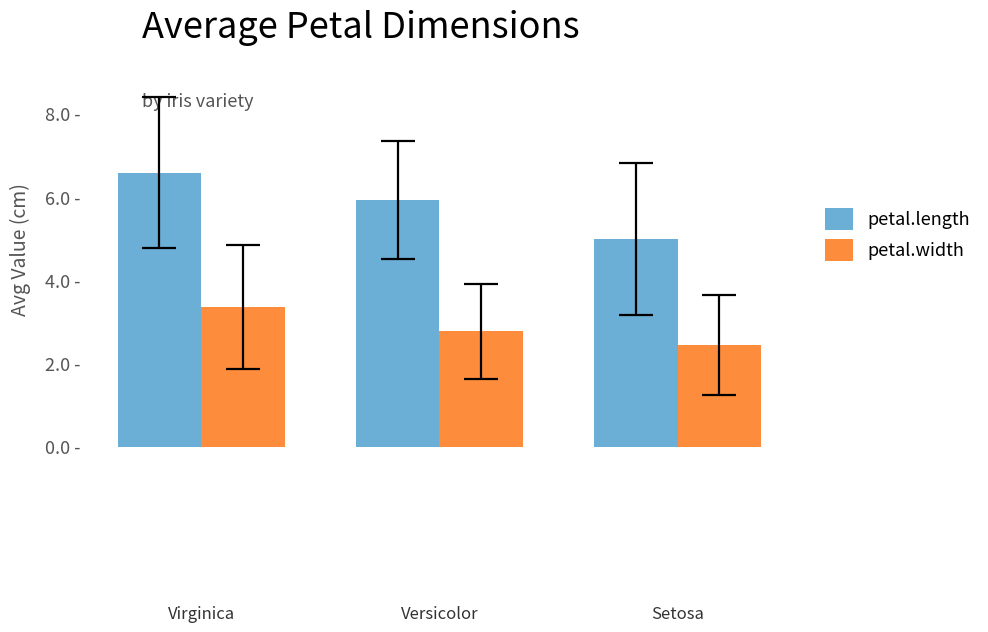

What is the value of the petal.width bar at the 1st from the left?

3.4